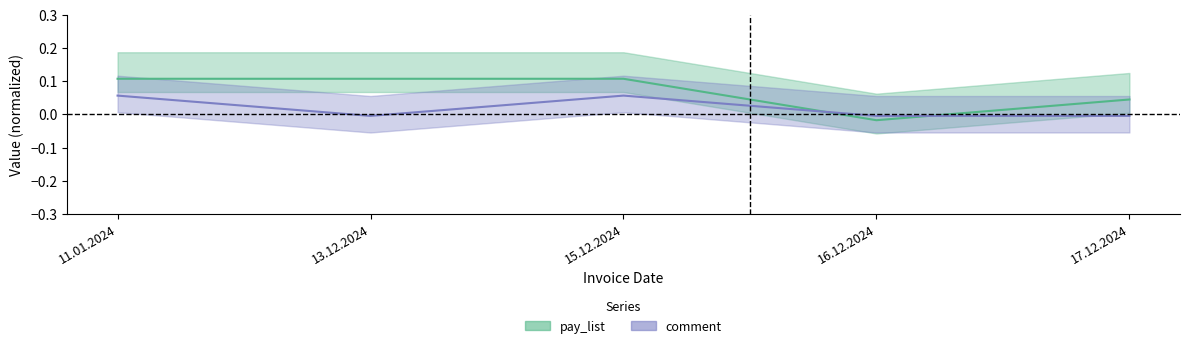

How many times do pay_list and comment cross each other?

2